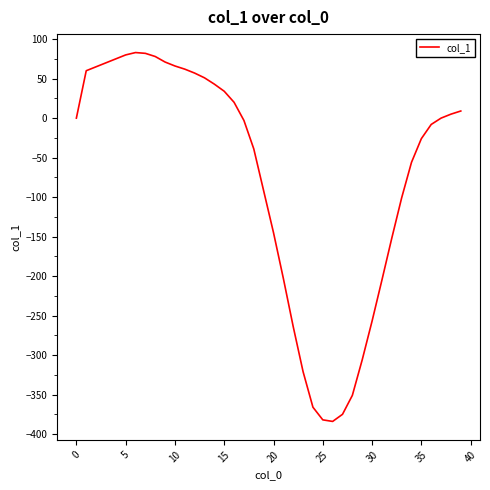

What is the maximum value shown in the chart?

83